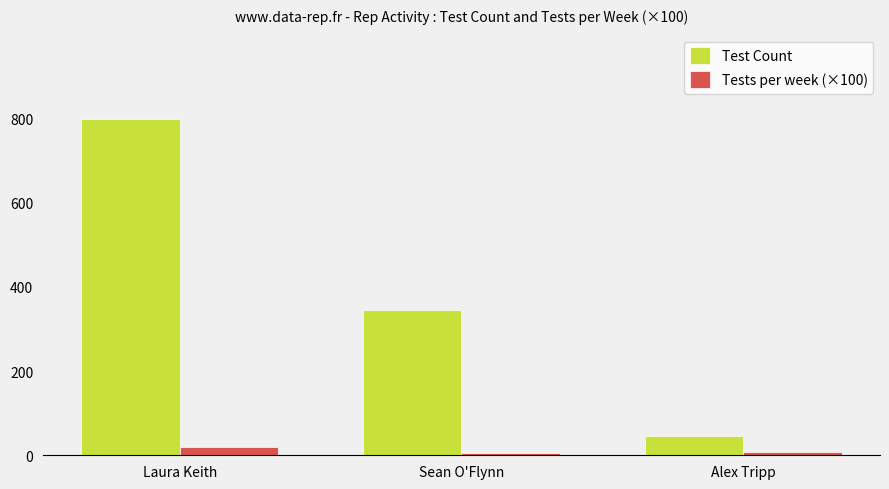

The value of Test Count at Sean O'Flynn is 345.0. True or false?

True